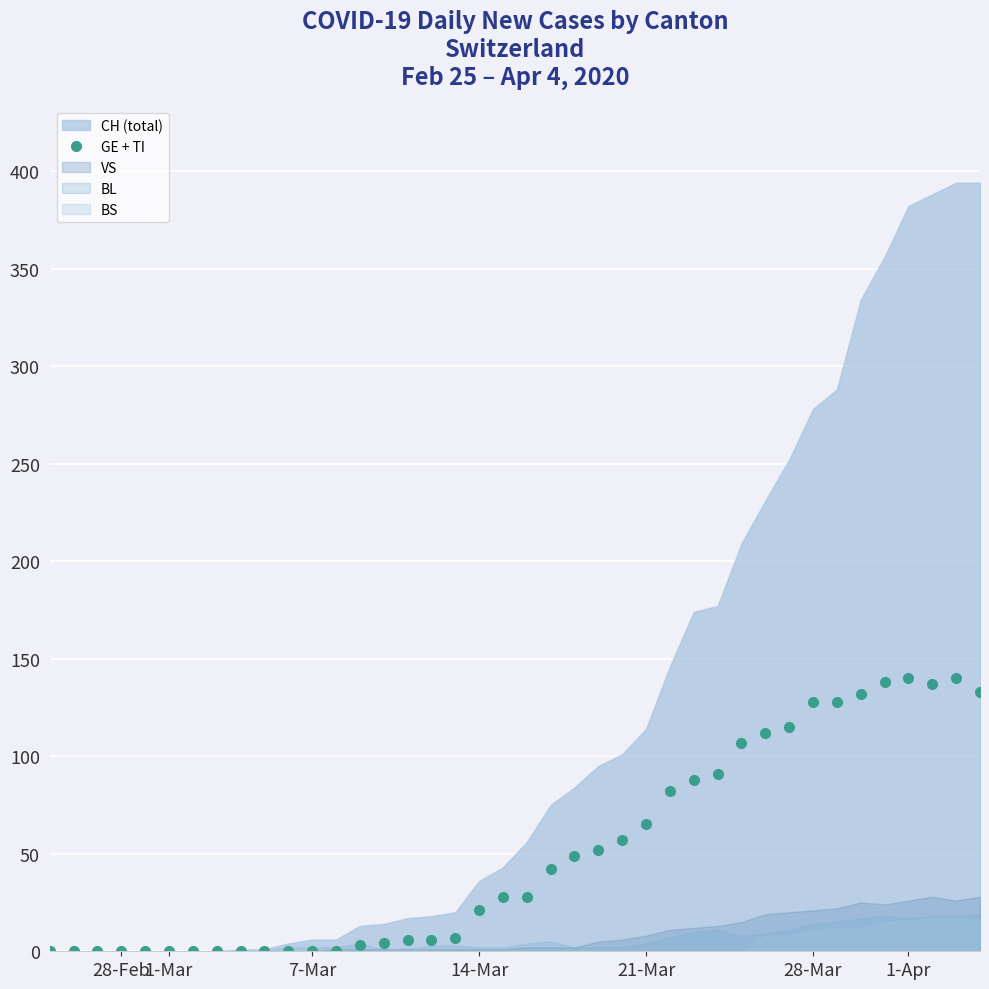

True or false: GE + TI has more than 1 interior local peaks.

True